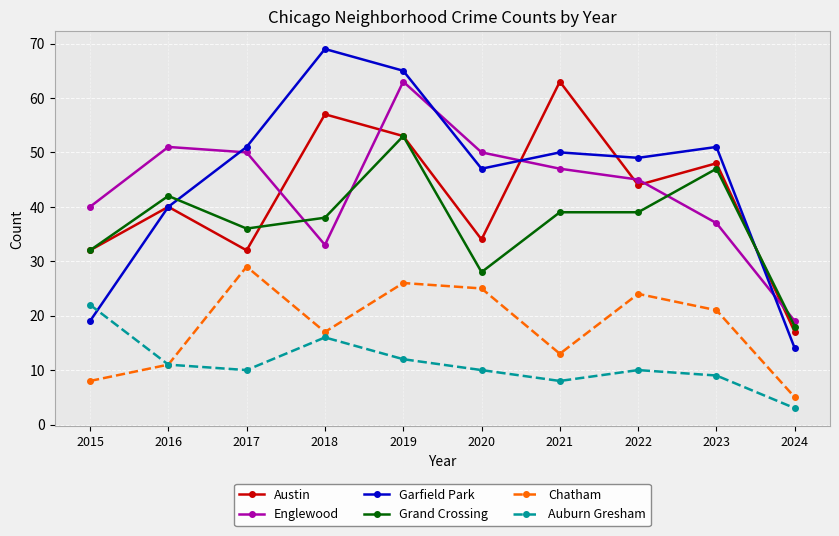

Which series changed the most between 2015 and 2017?

Garfield Park